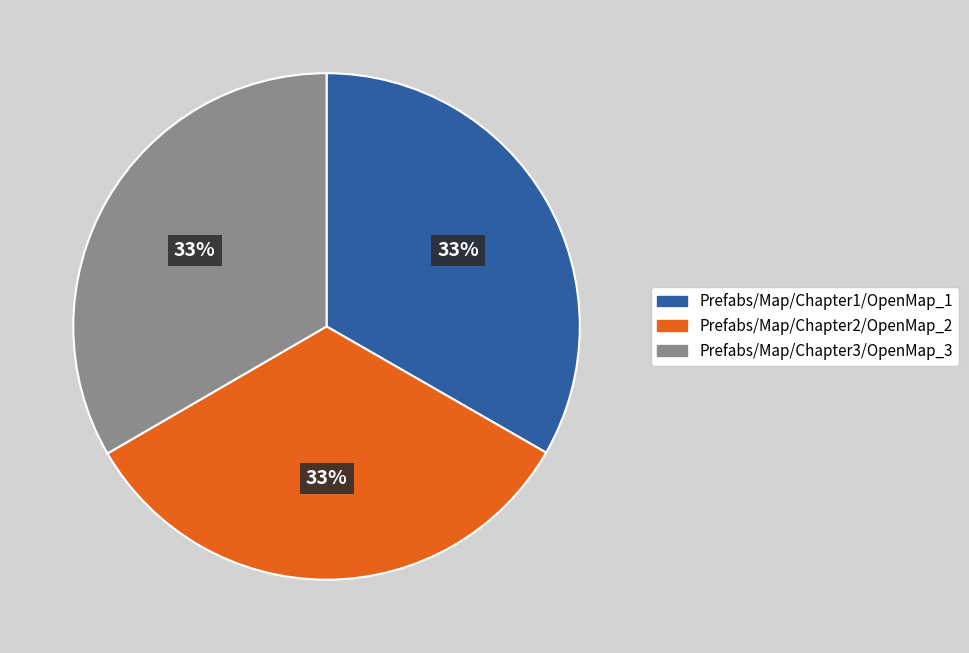

Is Prefabs/Map/Chapter2/OpenMap_2 the majority of the pie?

No